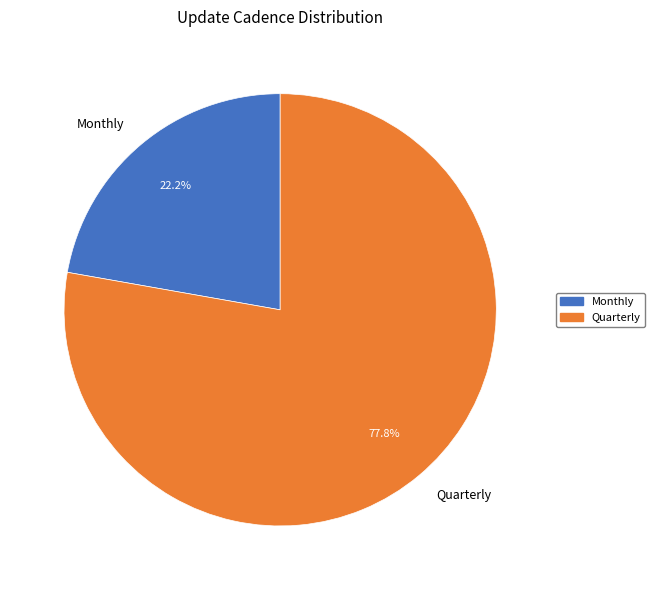

Rank the categories by value from highest to lowest.

Quarterly, Monthly